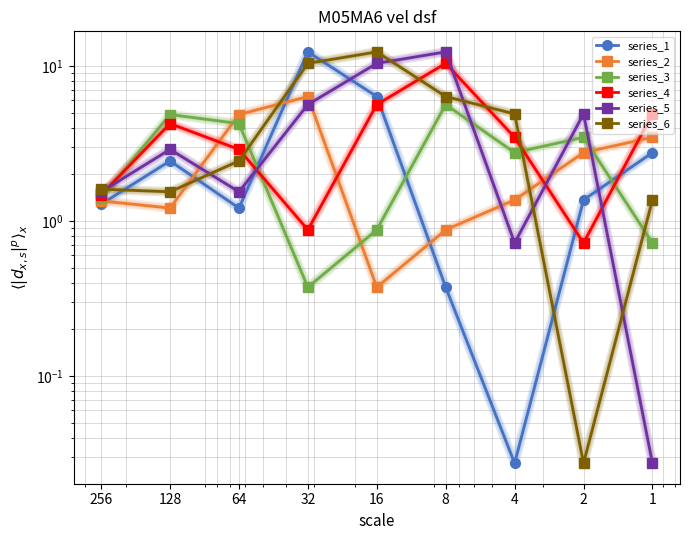

True or false: series_6 and series_3 intersect in this chart.

True